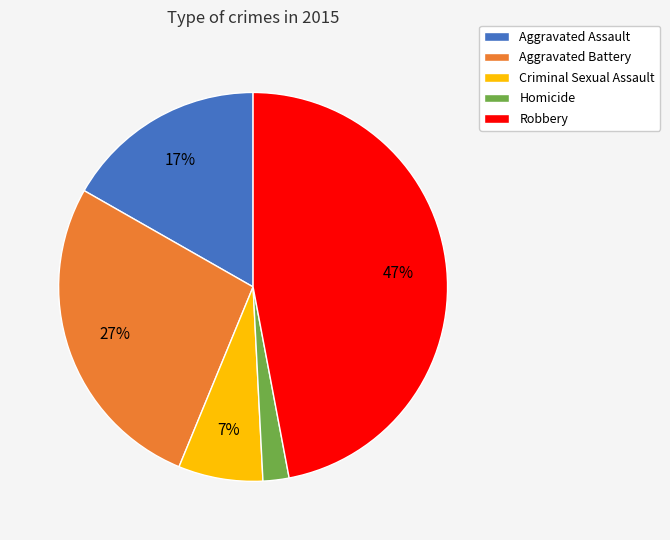

How many segments does this pie chart have?

5